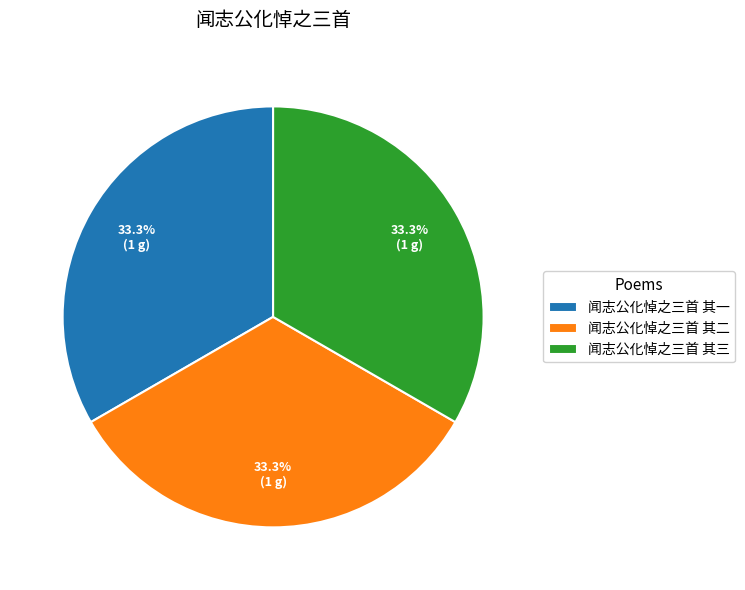

How many segments does this pie chart have?

3